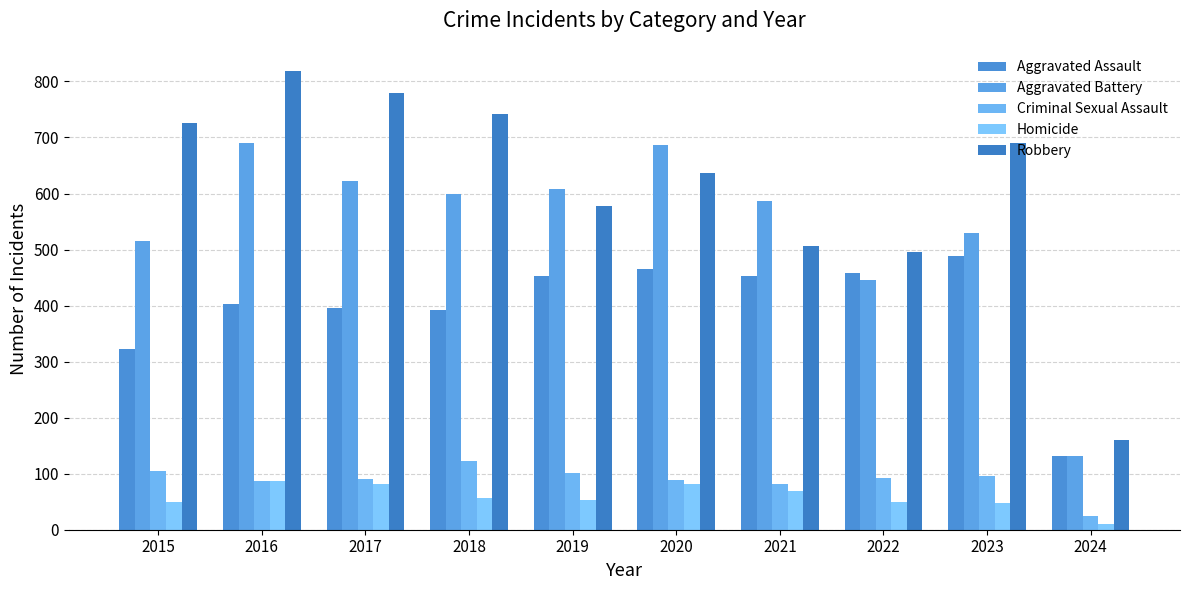

What is the minimum value shown in the chart?

10